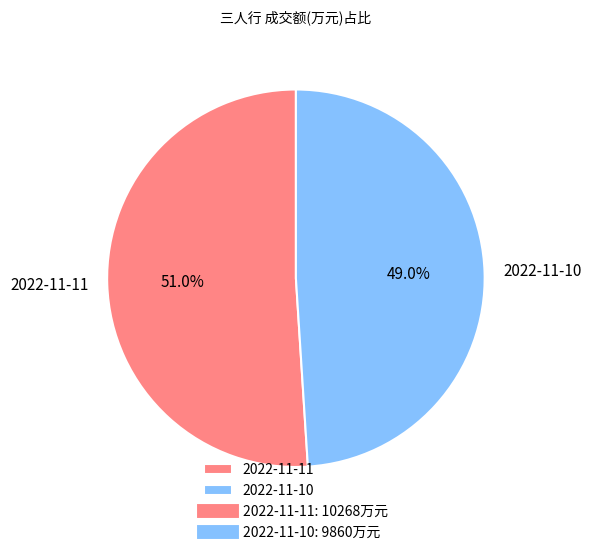

True or false: 2022-11-10 accounts for 64% of the total.

False